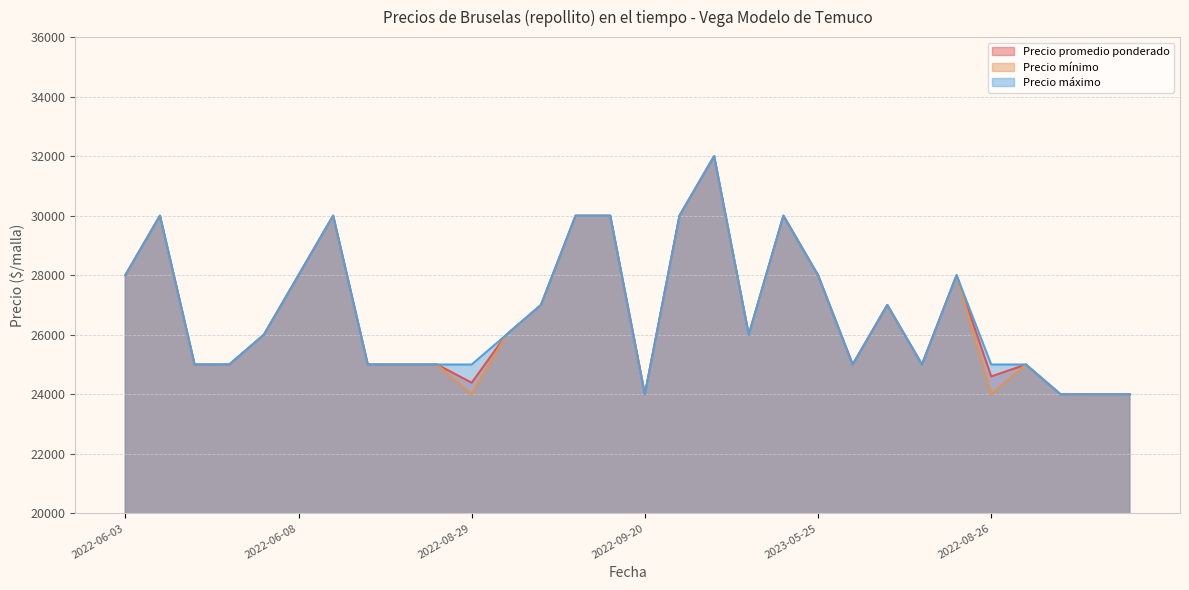

What is the label of the 9th point from the right?

2021-08-11